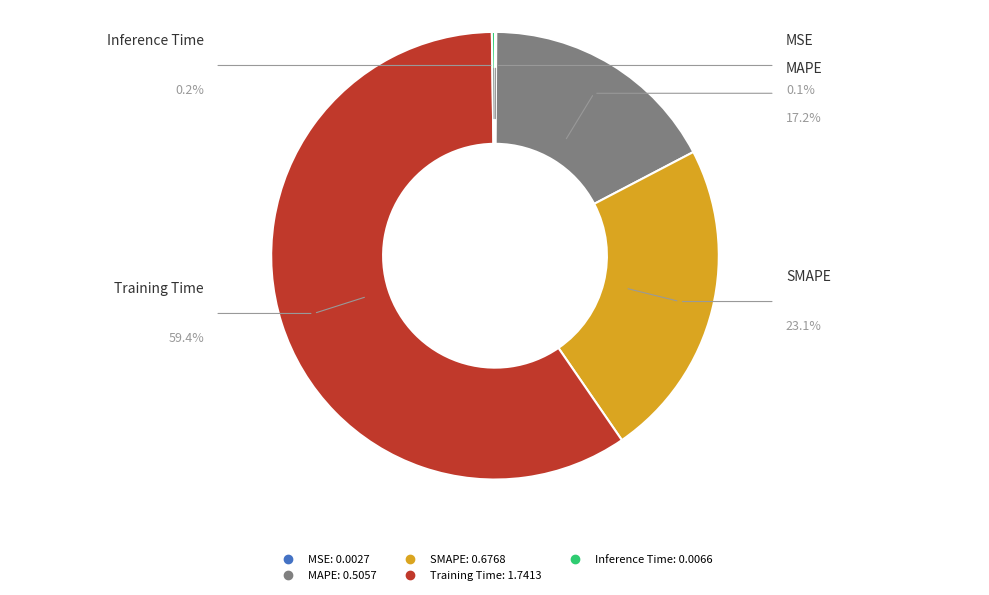

Which slice represents more than half of the pie?

Training Time